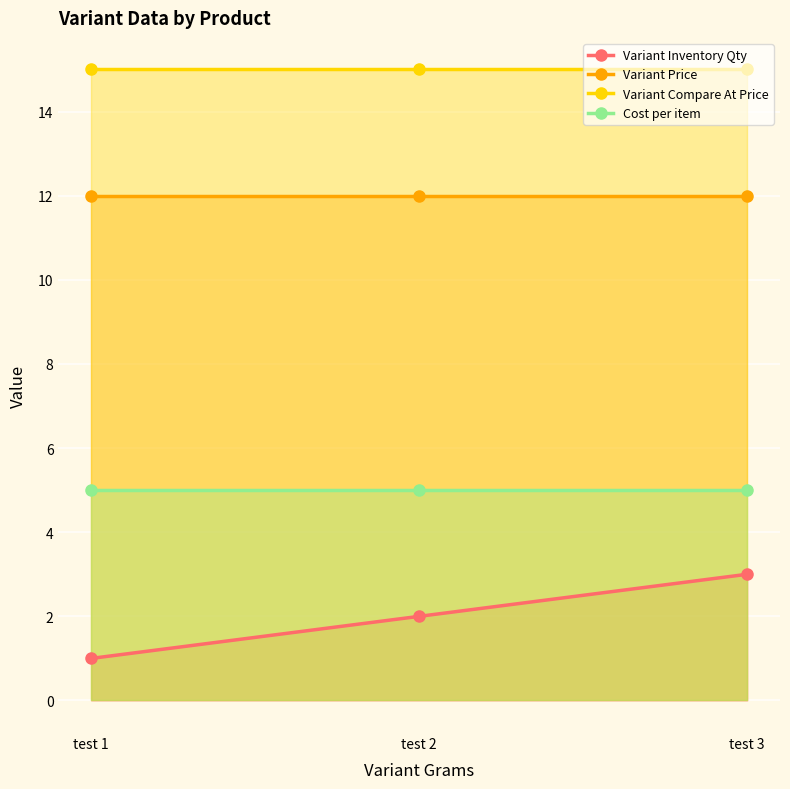

Reading right to left, list all the values displayed in this chart.

Variant Inventory Qty: test 3=3	test 2=2	test 1=1
Variant Price: test 3=12	test 2=12	test 1=12
Variant Compare At Price: test 3=15	test 2=15	test 1=15
Cost per item: test 3=5	test 2=5	test 1=5